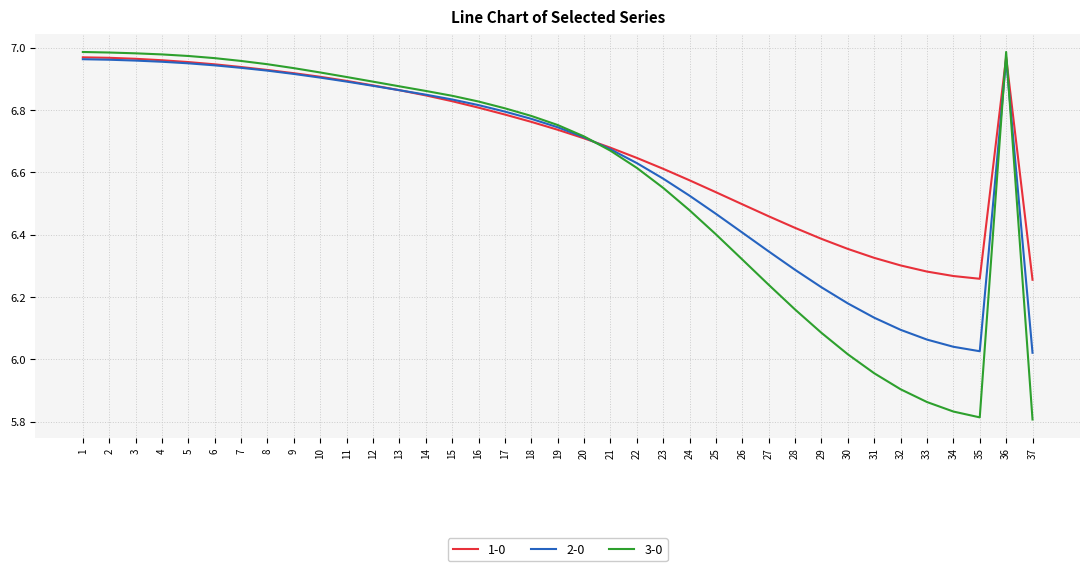

Which series has the widest spread of values?

3-0